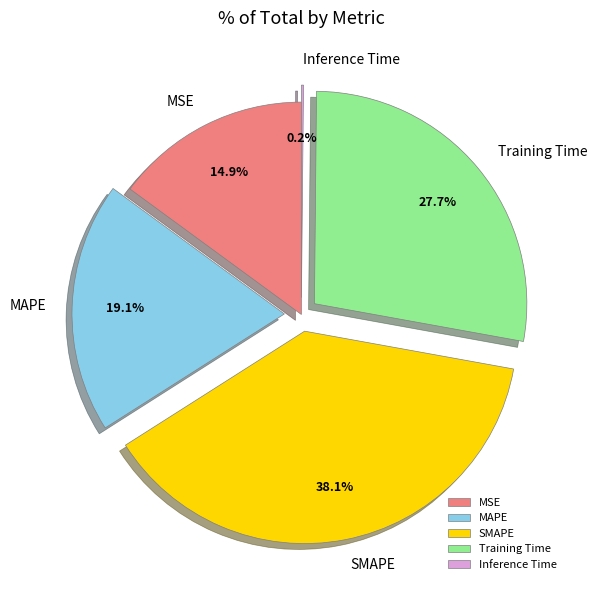

Does MAPE represent more than half of the total?

No